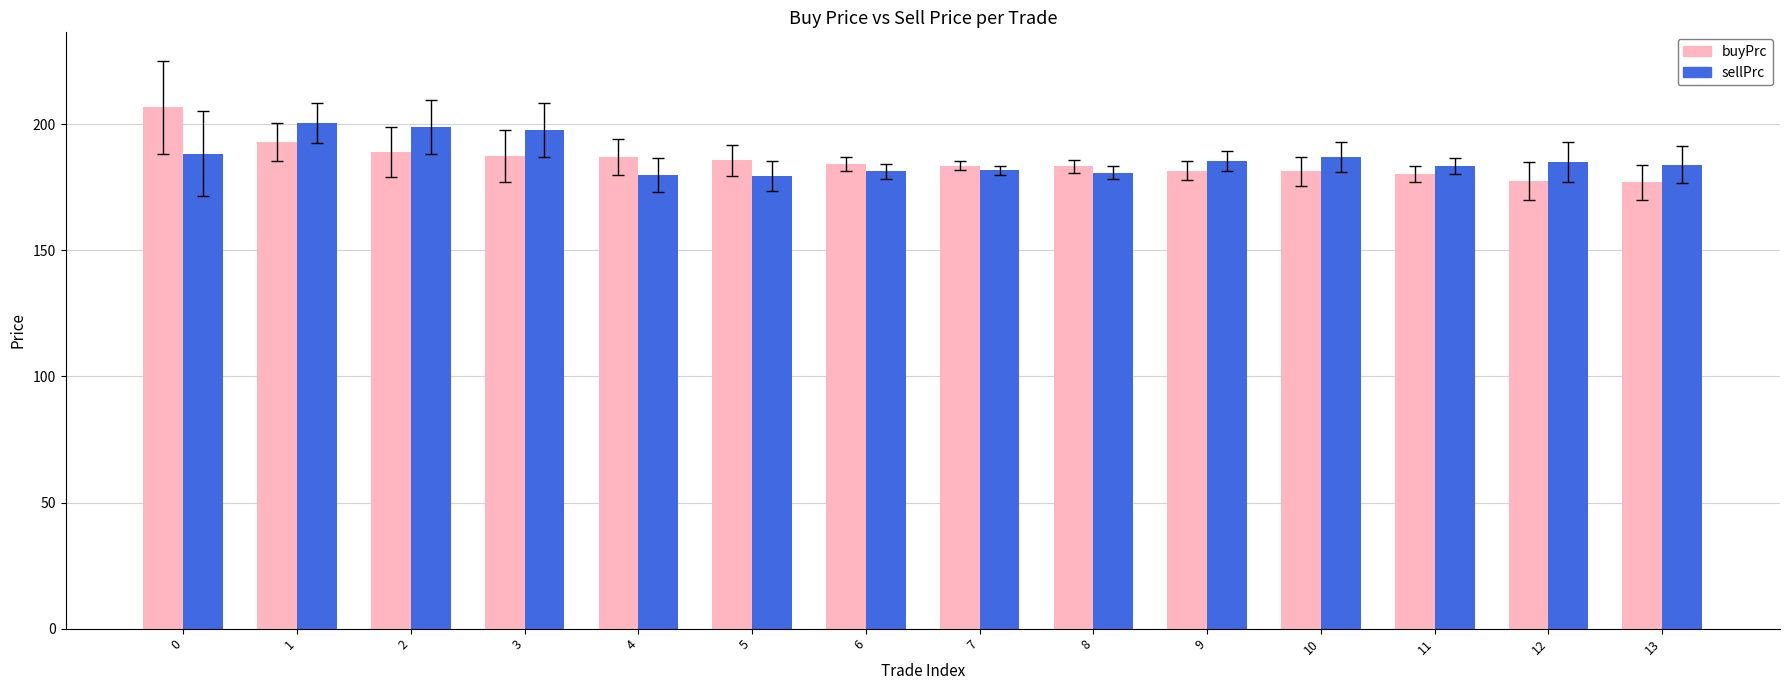

What is the difference between the maximum and minimum values in the buyPrc series?

29.8